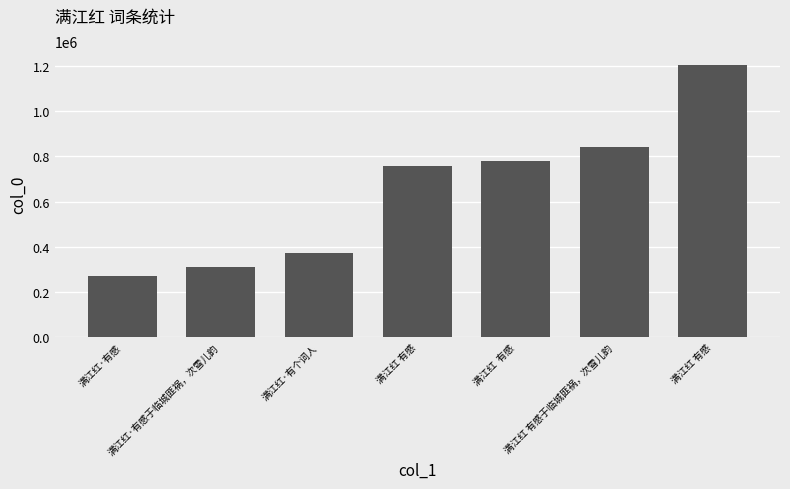

Reading left to right, transcribe all the data shown in this chart.

满江红·有感=270843	满江红·有感于临城匪祸，次雪儿韵=311291	满江红·有个词人=370718	满江红 有感=757834	满江红  有感=778500	满江红 有感于临城匪祸，次雪儿韵=843637	满江红 有感=1205735